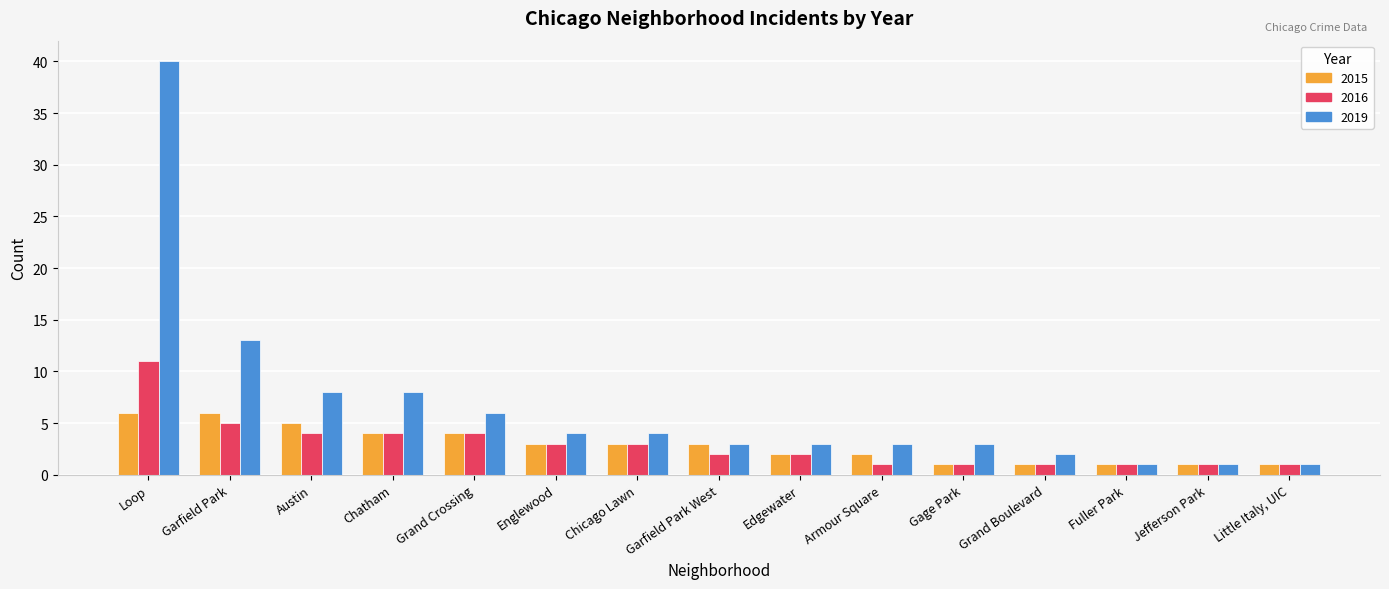

What is the difference between the 2016 values at Garfield Park West and Chicago Lawn?

1